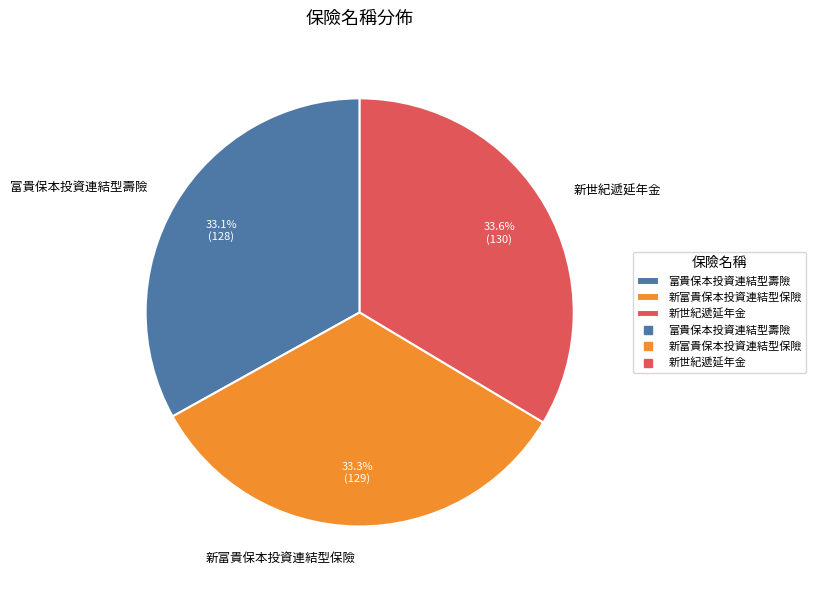

What is the ratio of the value at 富貴保本投資連結型壽險 to the value at 新世紀遞延年金?

1.0